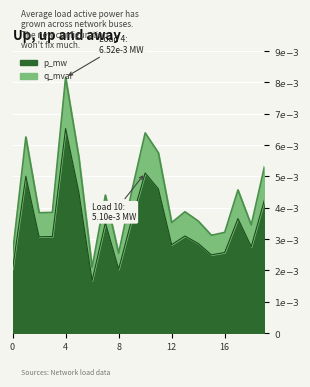

Which series has the widest spread of values?

p_mw